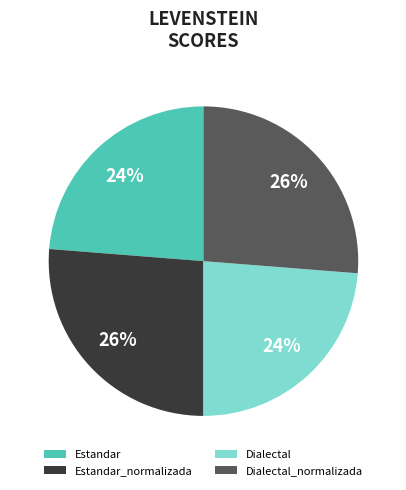

To the nearest percent, what portion does Dialectal_normalizada represent?

26%